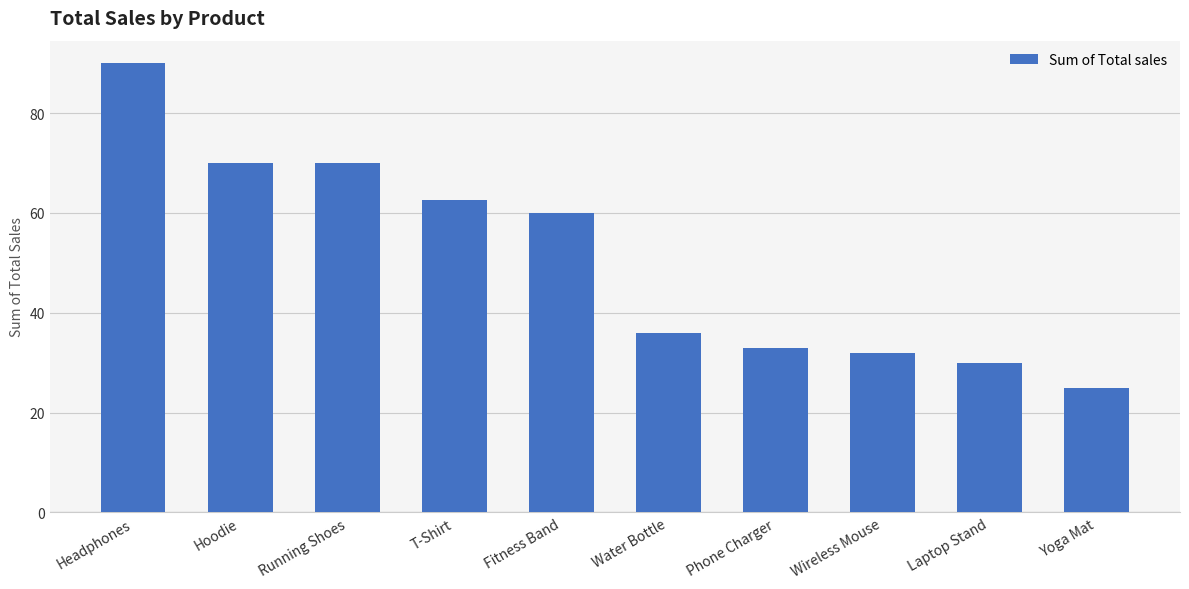

What is the sum of the values at Wireless Mouse and Running Shoes?

102.0